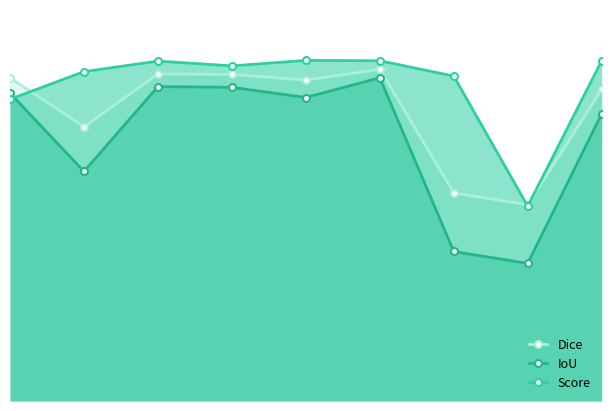

What is the value of the IoU point at the 6th from the left?

0.9